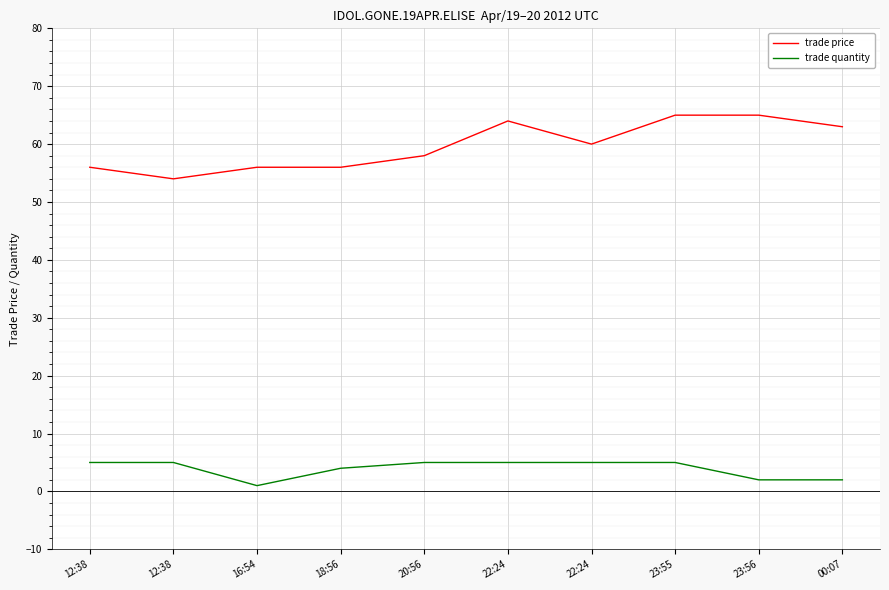

How many lines are shown in the chart?

2